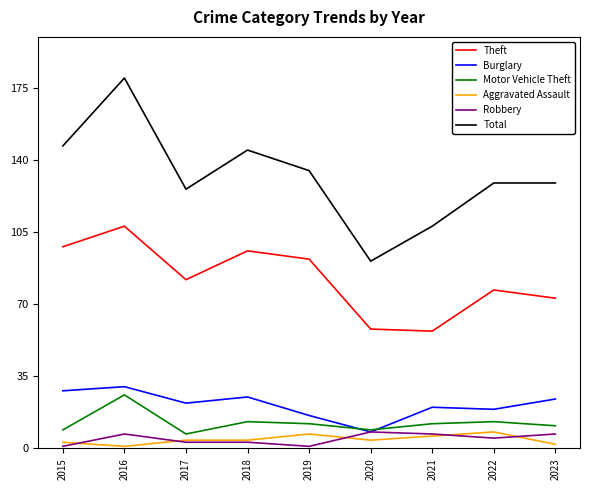

Where does the Robbery series first go above 5?

2016